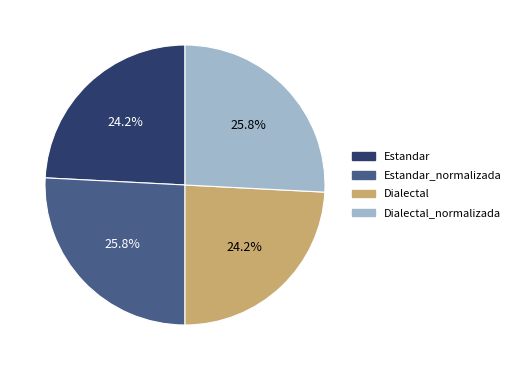

How many slices are in this pie chart?

4